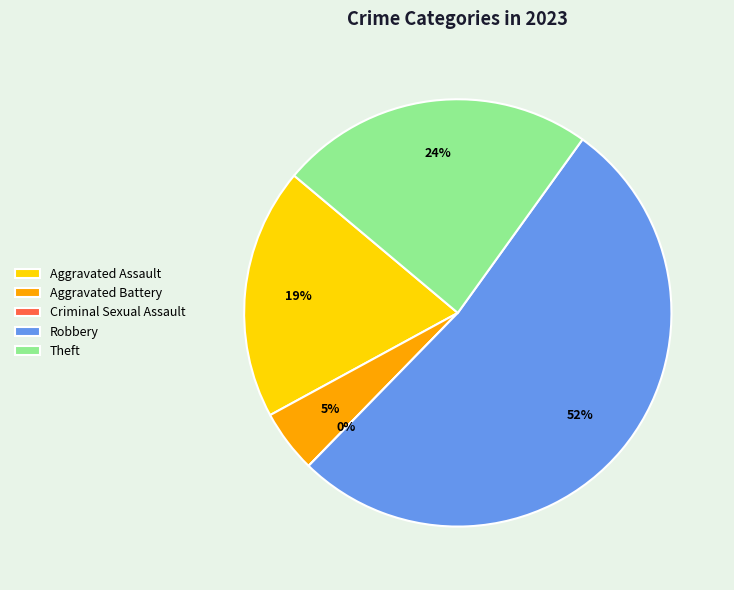

Combined, what portion of the pie is Aggravated Battery and Theft?

28.6%